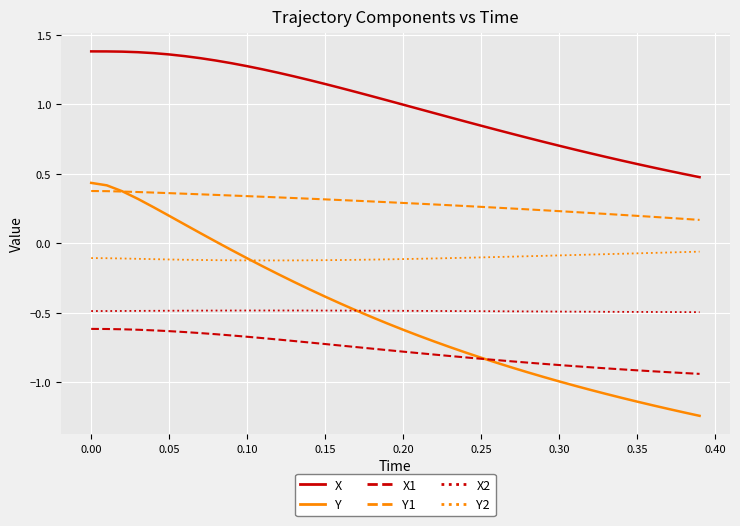

Which series has the largest total across all categories?

X